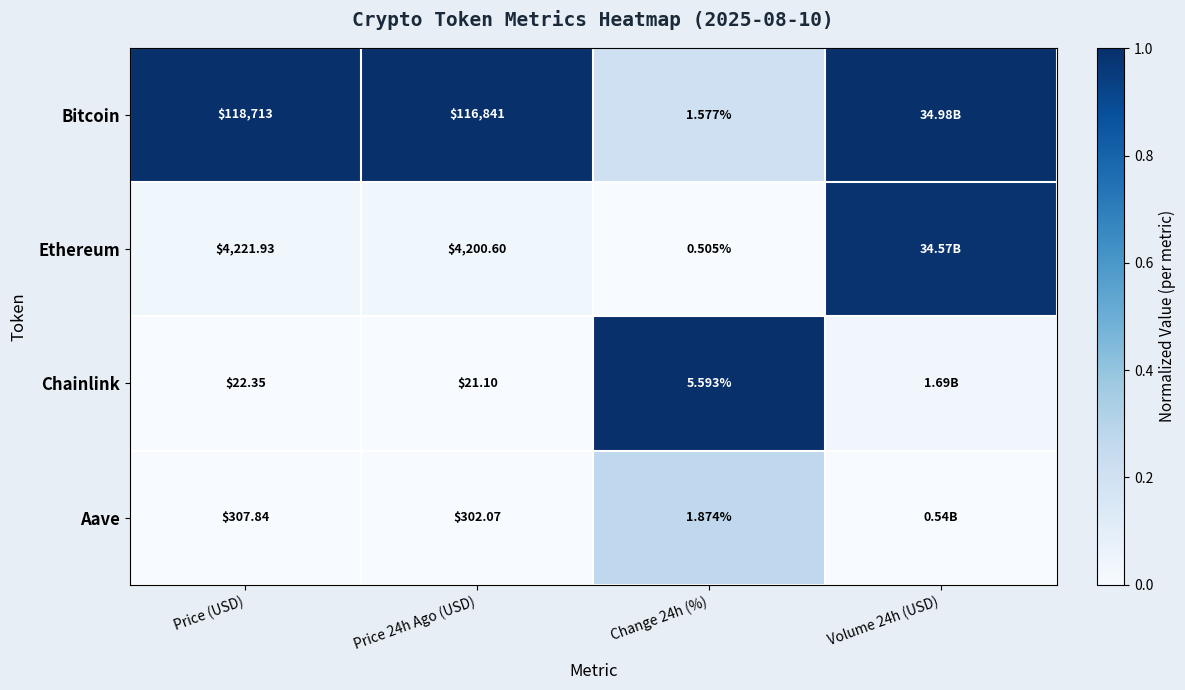

Rank the series at Change 24h (%) from highest to lowest value.

Chainlink, Aave, Bitcoin, Ethereum